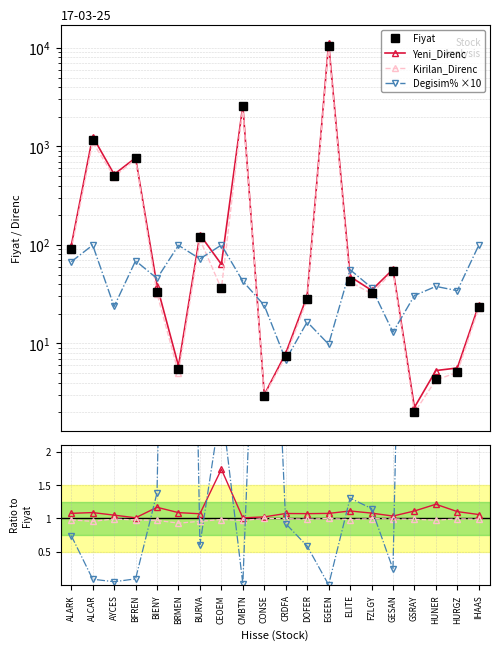

What is the value of the Degisim%×10 point at the 1st from the left?

0.7